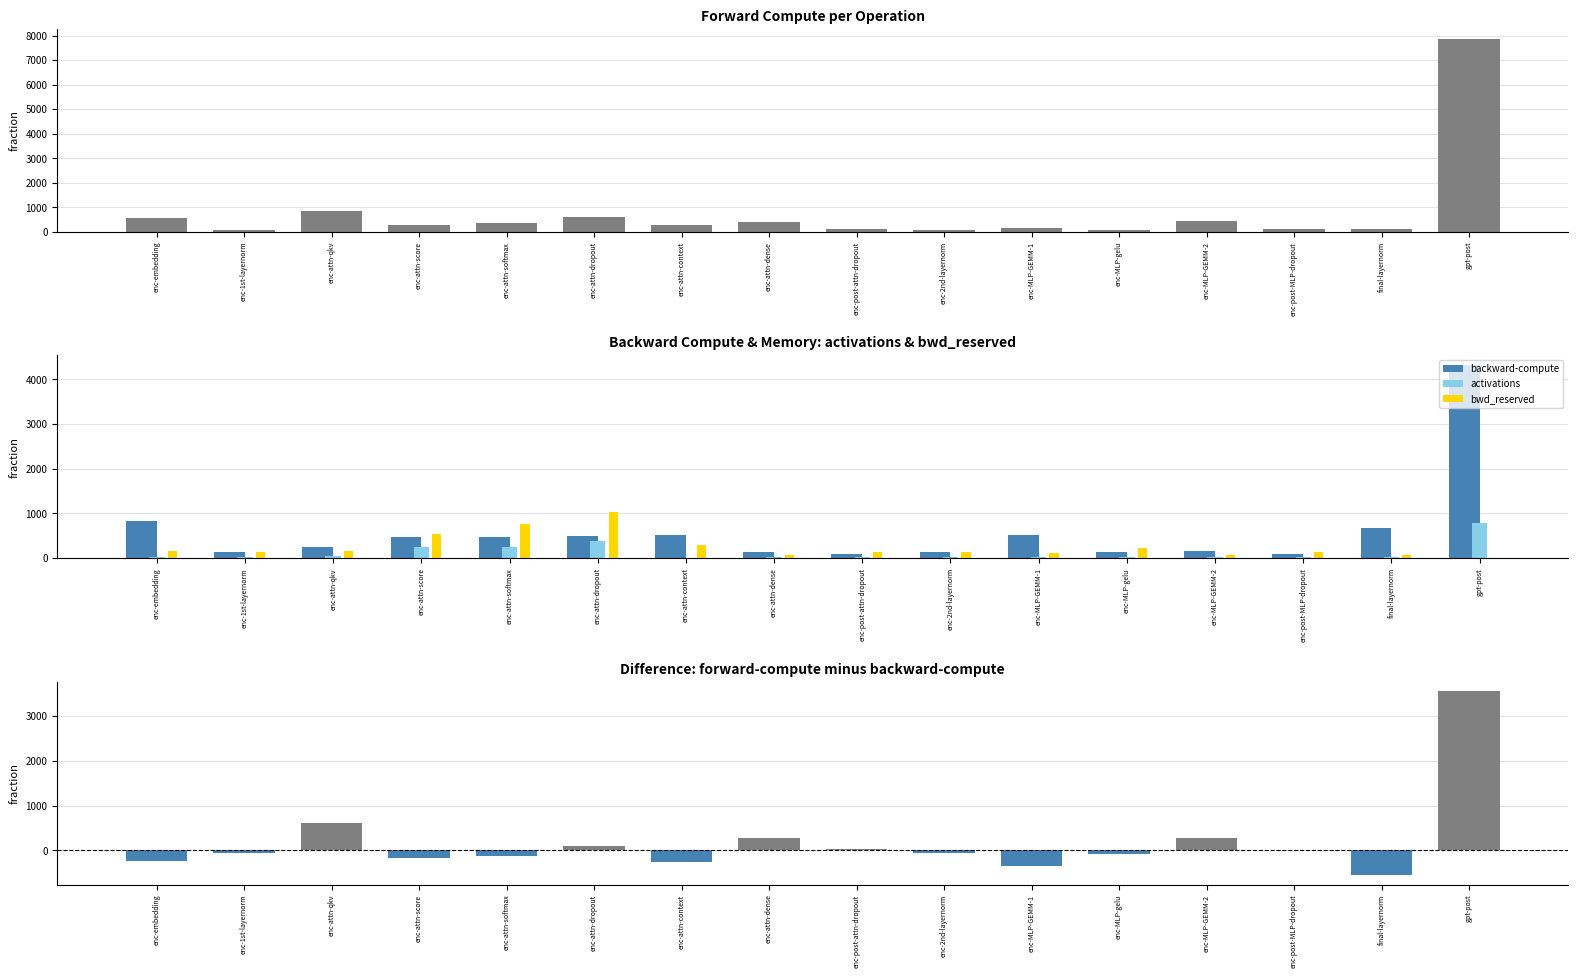

Does the chart contain stacked bars?

No